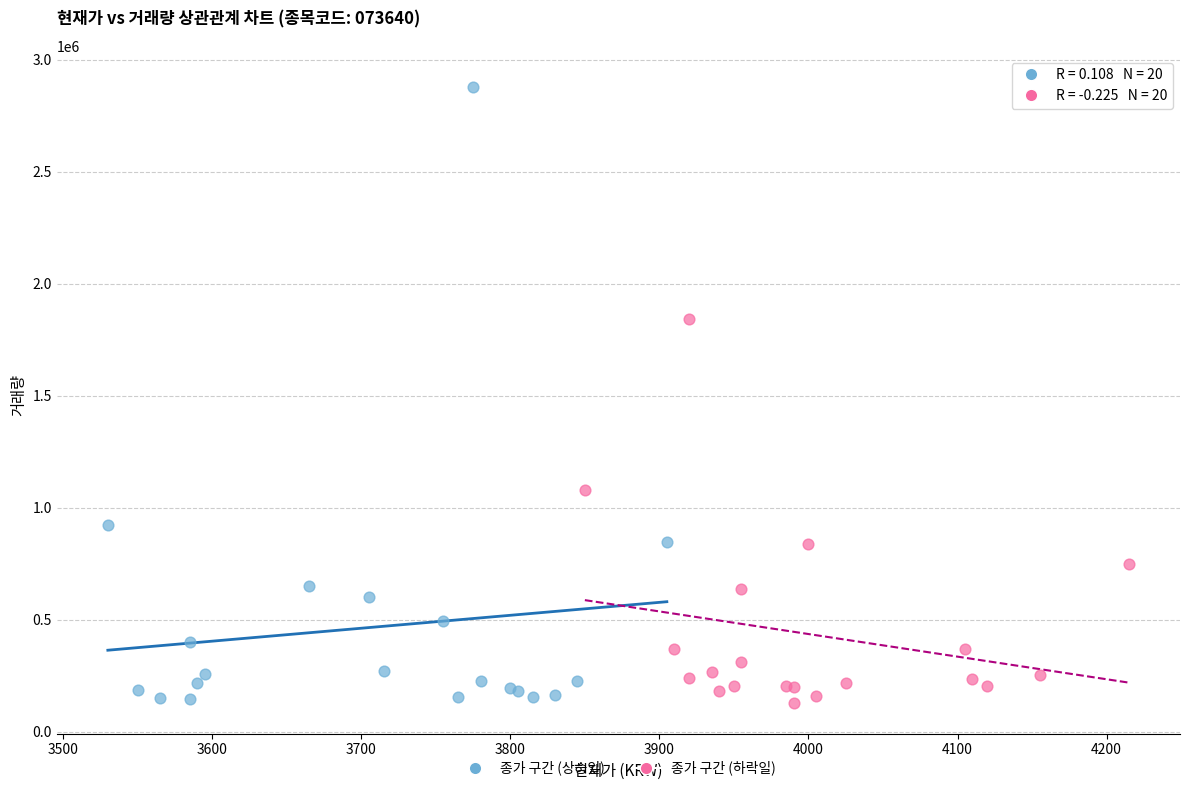

What are all the series names shown in the legend?

종가 구간 (상승일), 종가 구간 (하락일)